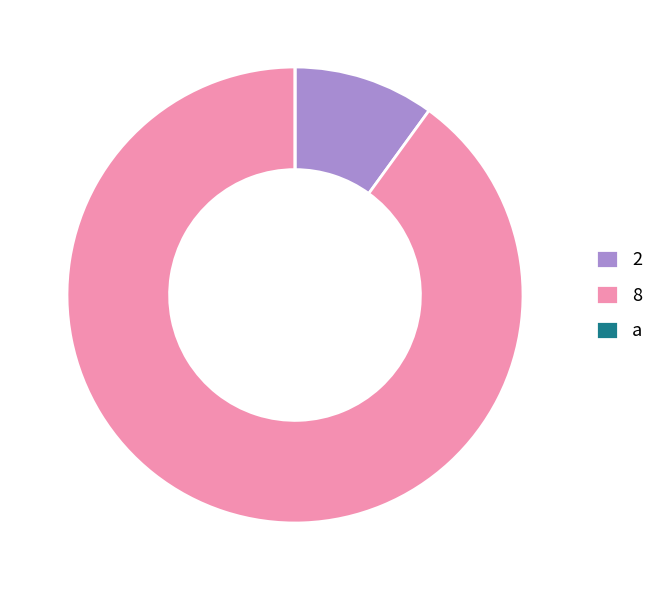

What portion of the pie excludes a?

100.0%